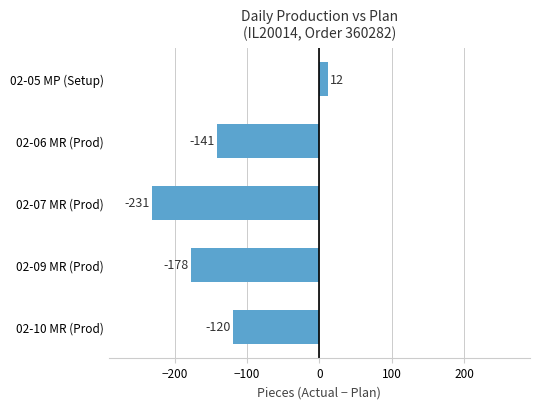

Are the bars horizontal?

Yes